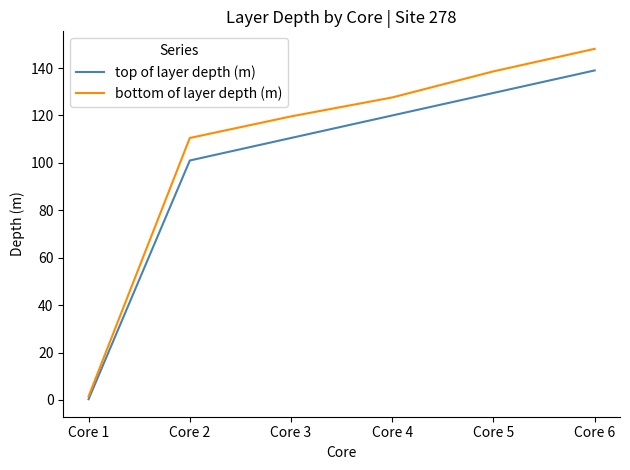

Reading right to left, list all the values displayed in this chart.

top of layer depth (m): Core 6=139.0	Core 5=129.5	Core 4=120.0	Core 3=110.5	Core 2=101.0	Core 1=0.3
bottom of layer depth (m): Core 6=148.1	Core 5=138.6	Core 4=127.6	Core 3=119.6	Core 2=110.5	Core 1=1.5